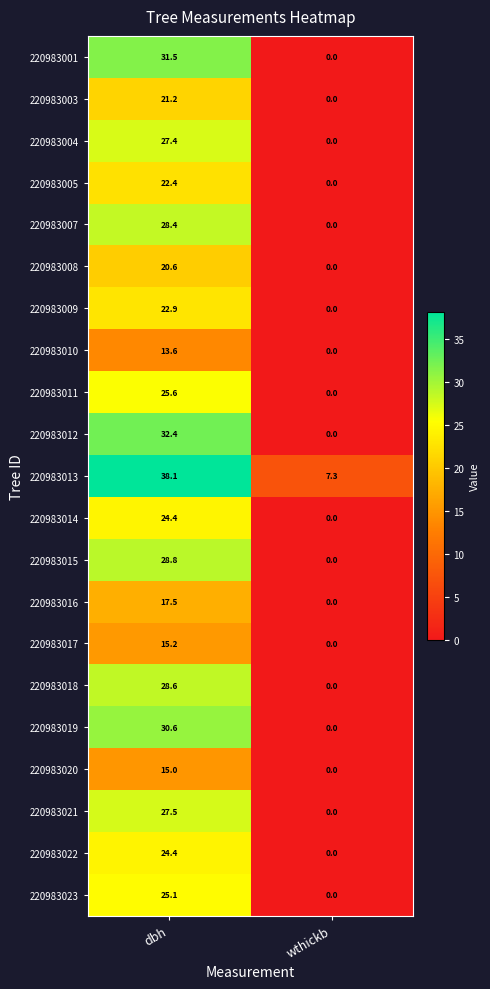

Rank the categories by 220983020 value from lowest to highest.

wthickb, dbh